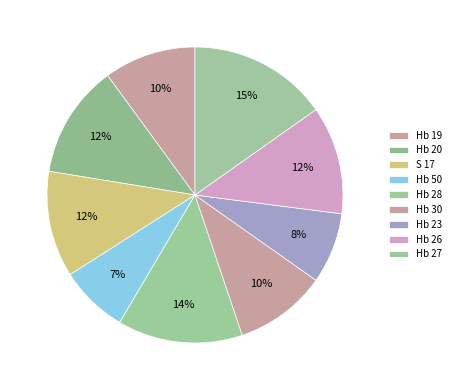

Rank the categories by value from highest to lowest.

Hb 27, Hb 28, Hb 20, Hb 26, S 17, Hb 19, Hb 30, Hb 23, Hb 50